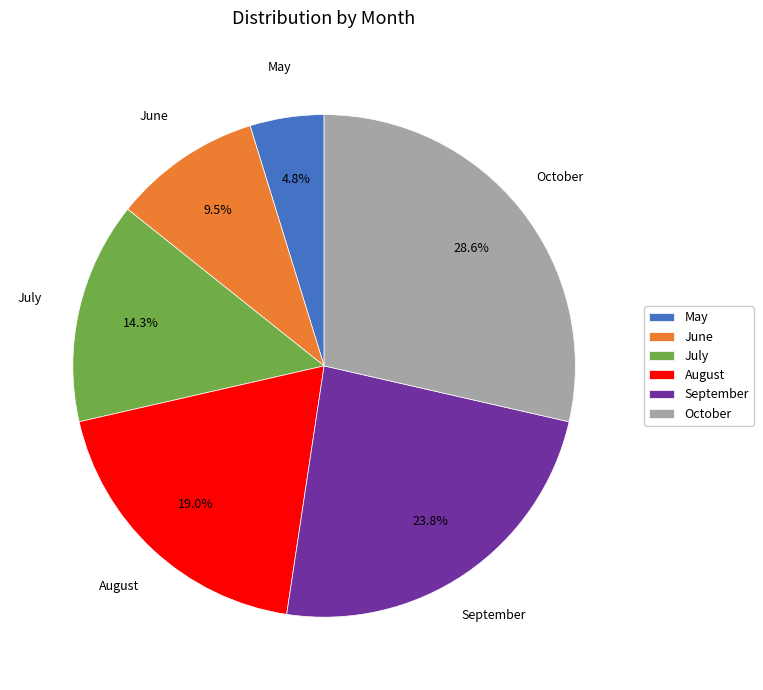

True or false: August accounts for 7% of the total.

False